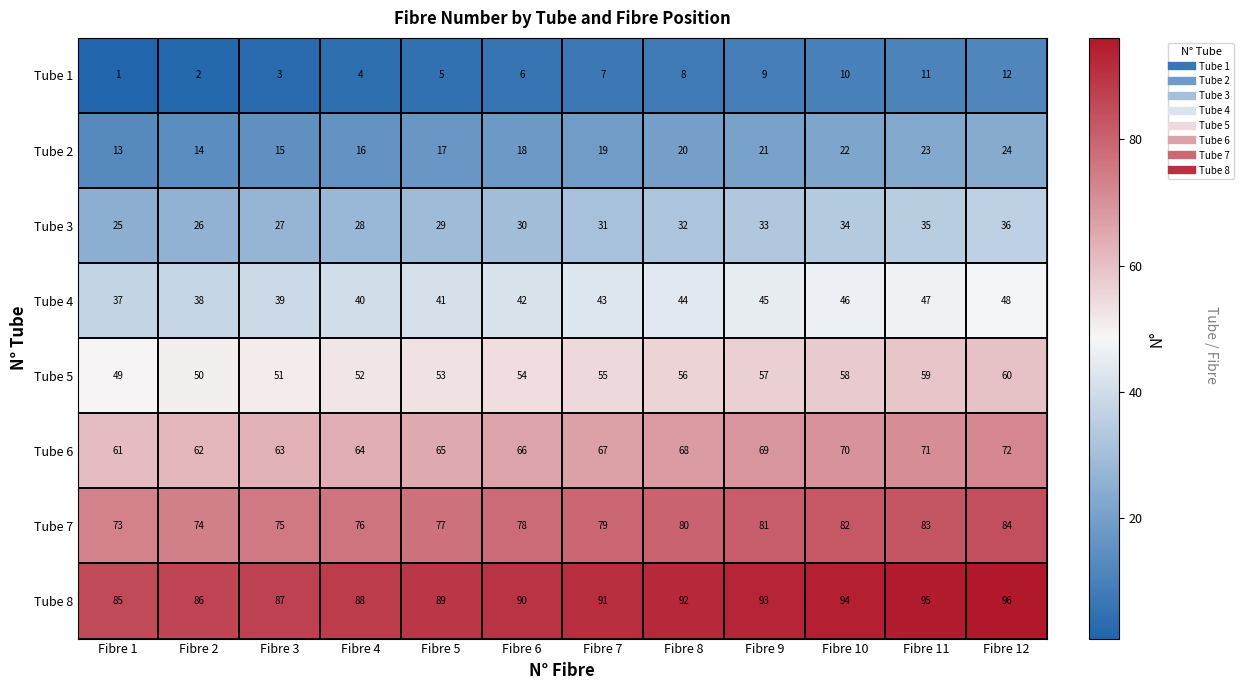

What is the minimum value shown in the chart?

1